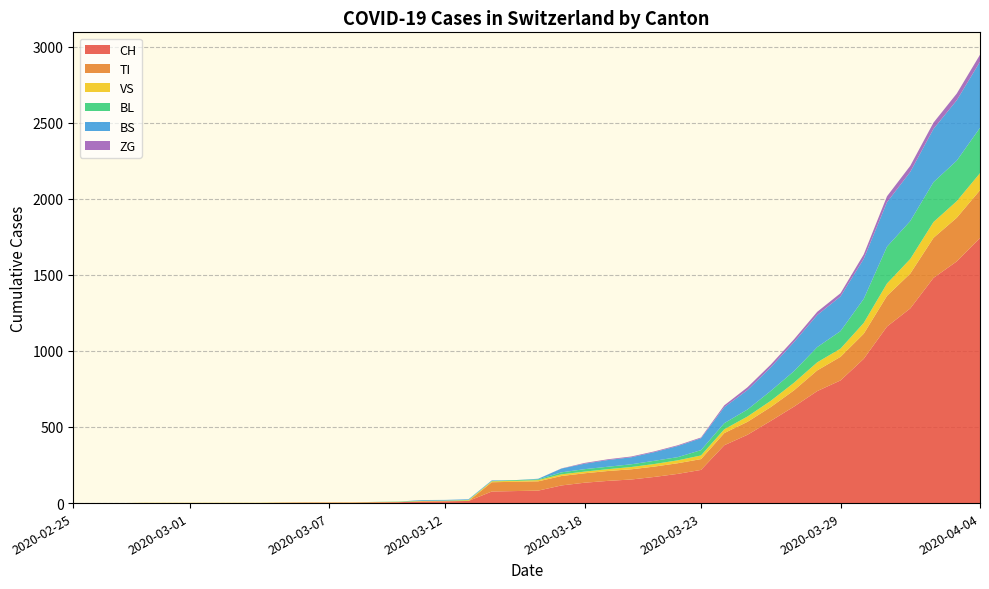

Reading left to right, extract all data points from this chart.

CH: 0	0	0	0	0	0	0	0	0	2	3	3	3	5	6	11	12	14	76	79	82	116	134	146	155	172	192	218	380	449	540	634	736	806	948	1160	1279	1480	1588	1742
TI: 0	0	0	0	0	0	0	0	0	0	0	0	0	0	0	0	0	0	61	61	61	62	62	65	67	68	70	71	80	85	91	107	136	155	165	202	229	263	287	314
VS: 0	0	0	2	2	2	2	2	2	2	2	2	2	2	2	3	3	5	6	6	8	11	11	12	15	17	19	24	25	35	41	50	53	54	71	81	96	104	109	112
BL: 0	0	0	0	0	0	0	0	0	0	0	0	0	1	2	2	2	2	2	5	5	13	16	16	18	21	21	35	40	46	65	76	100	115	158	242	249	262	266	298
BS: 0	0	0	0	0	0	0	0	0	0	0	0	0	0	0	4	4	4	4	0	4	25	36	44	46	57	73	78	105	128	155	191	211	228	263	292	323	350	397	434
ZG: 0	0	0	0	0	0	0	0	0	0	0	0	0	0	0	0	0	0	0	0	0	1	5	5	5	5	5	5	12	18	18	18	21	21	29	39	40	41	44	46